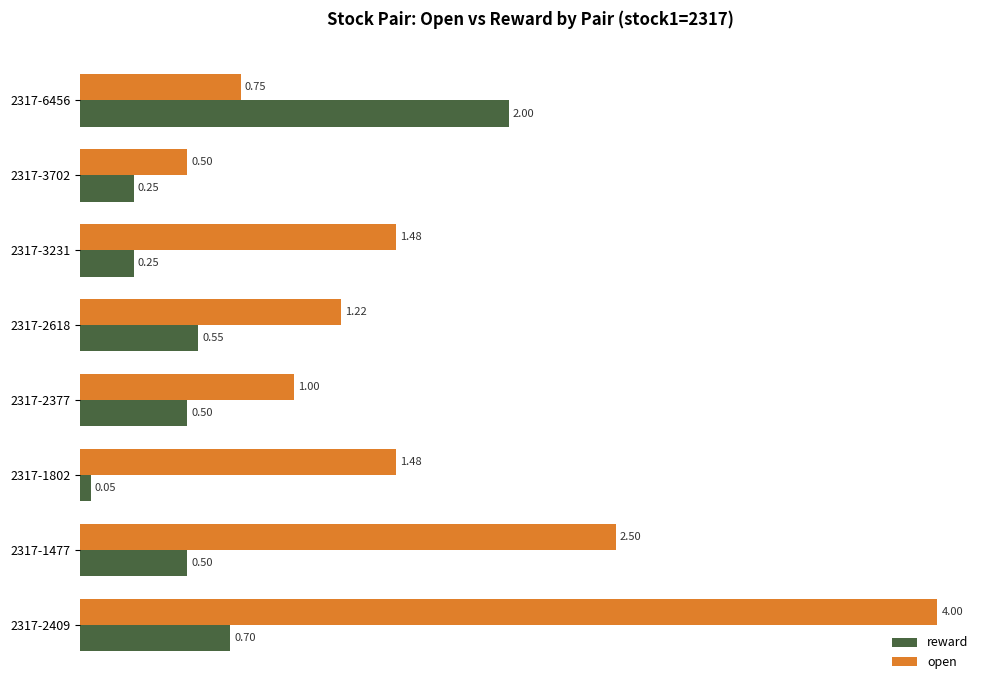

Rank the series at 2317-3702 from lowest to highest value.

reward, open